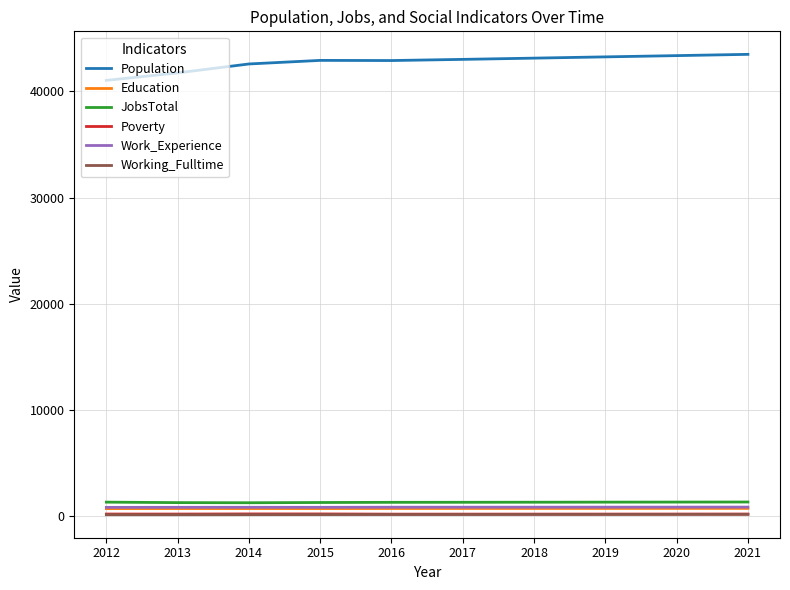

What is the minimum value for Population?

41049